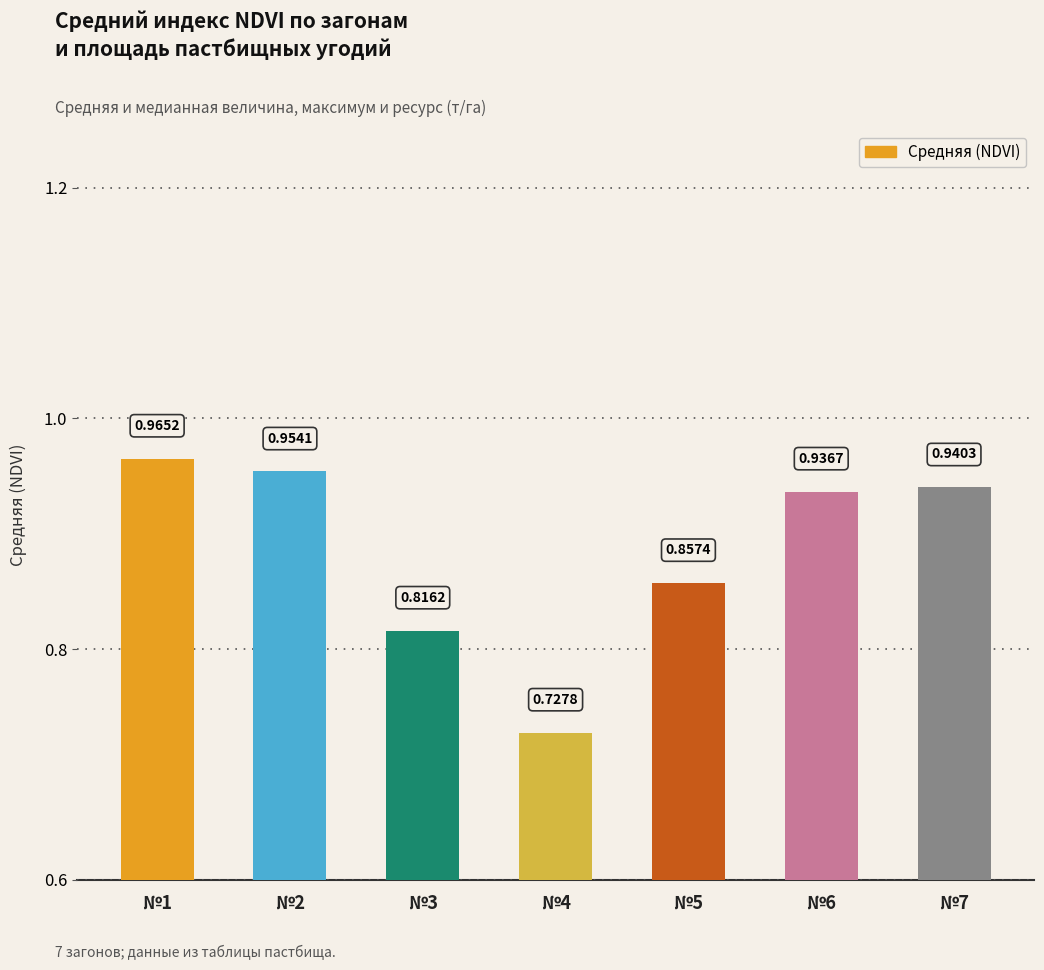

Between №6 and №5, which is larger?

№6